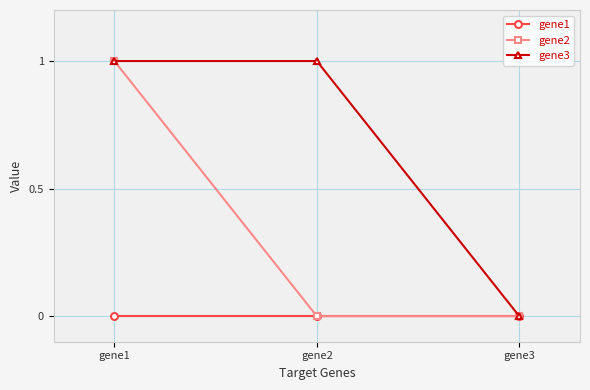

Which series changed the most between gene2 and gene3?

gene3